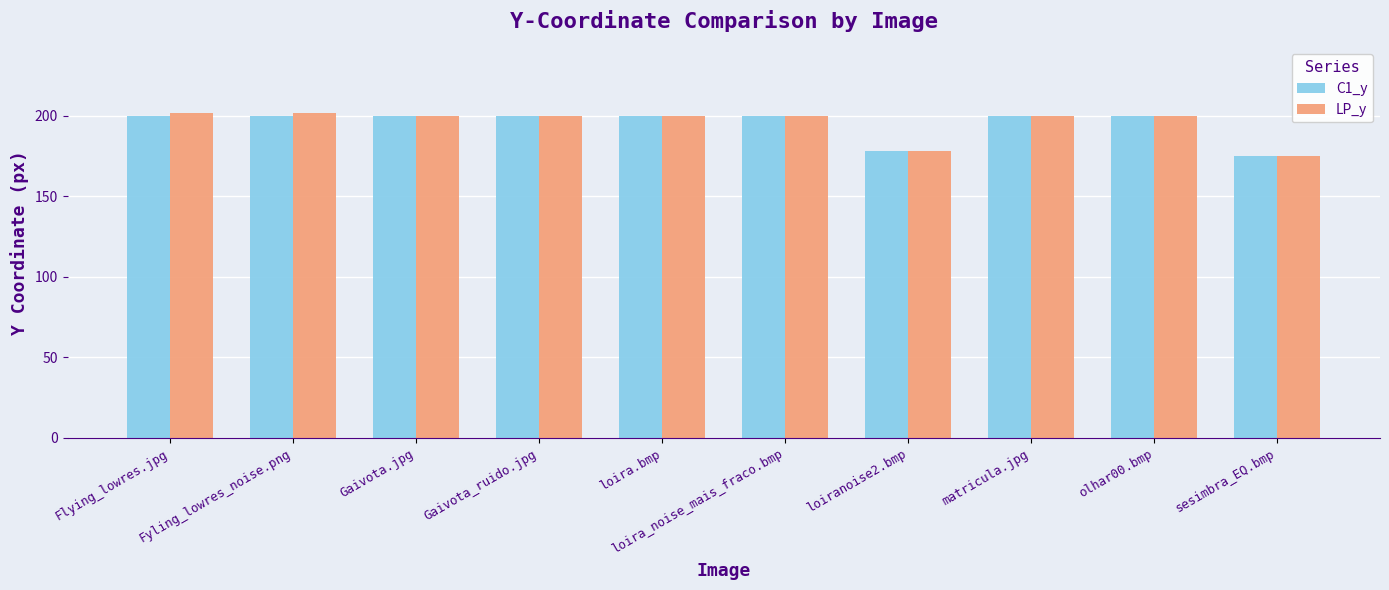

Is the value of LP_y at Flying_lowres.jpg greater than the value of C1_y at sesimbra_EQ.bmp?

Yes